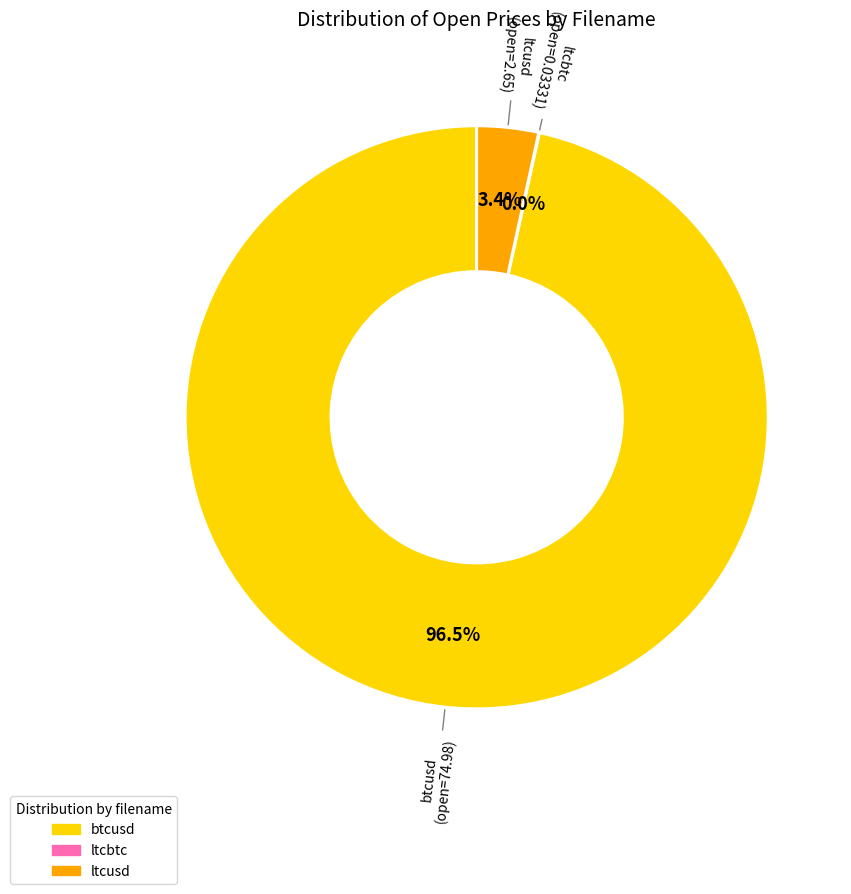

Combined, what portion of the pie is ltcusd and btcusd?

100.0%